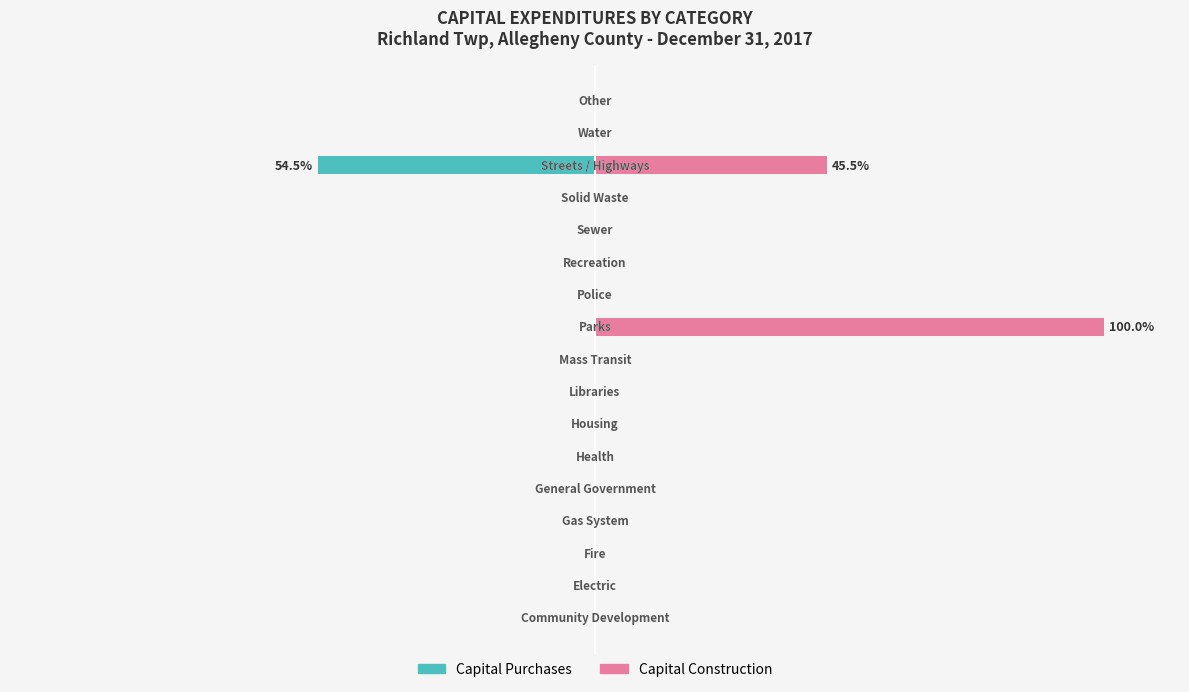

How many bars are there in each group?

2